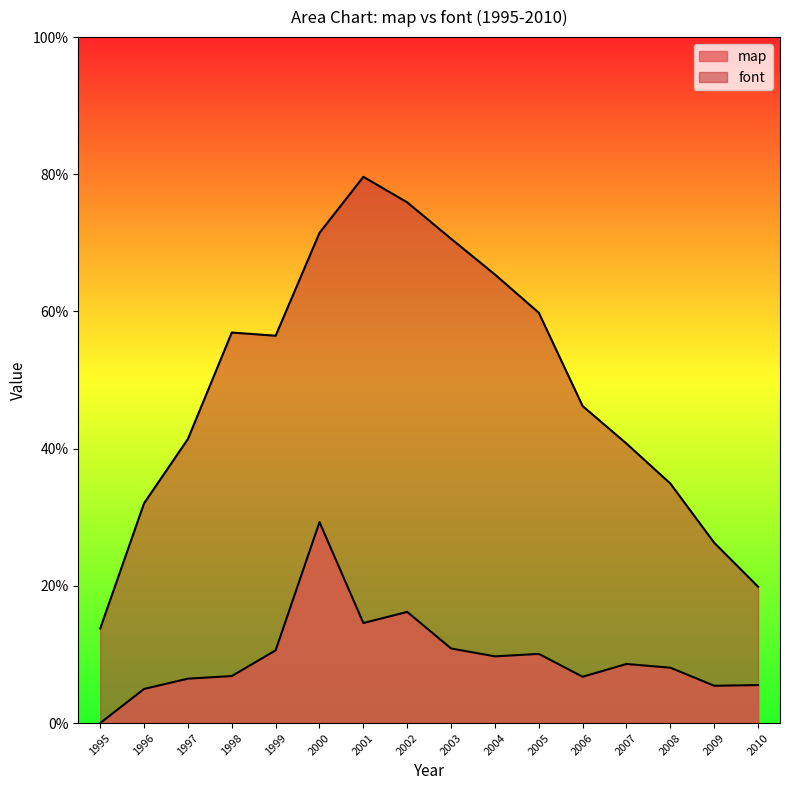

Reading left to right, list all the values displayed in this chart.

map: 0.0	5.0	6.5	6.9	10.6	29.3	14.6	16.2	10.9	9.7	10.1	6.8	8.6	8.1	5.4	5.5
font: 13.8	32.0	41.4	56.9	56.5	71.5	79.6	75.9	70.6	65.4	59.8	46.2	40.7	34.9	26.3	19.9